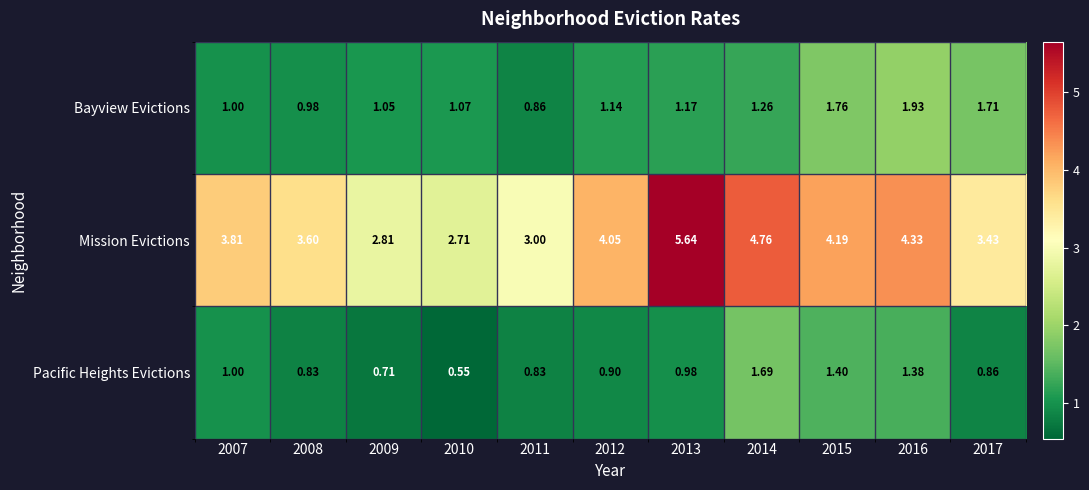

Between 2008 and 2009, which series saw the biggest shift?

Mission Evictions